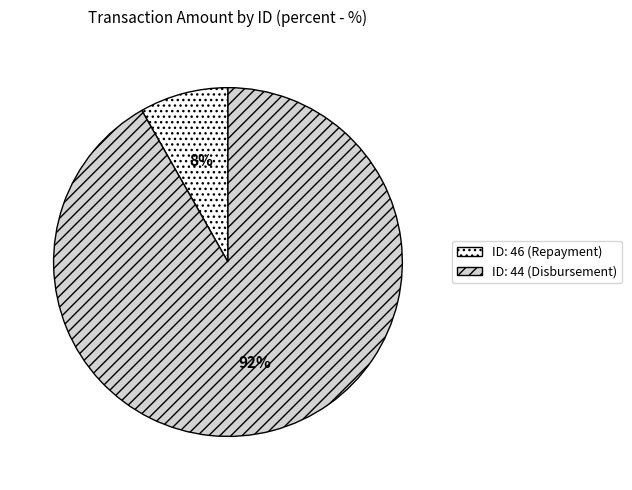

To the nearest percent, what is the difference between the largest and smallest slice percentages?

84%